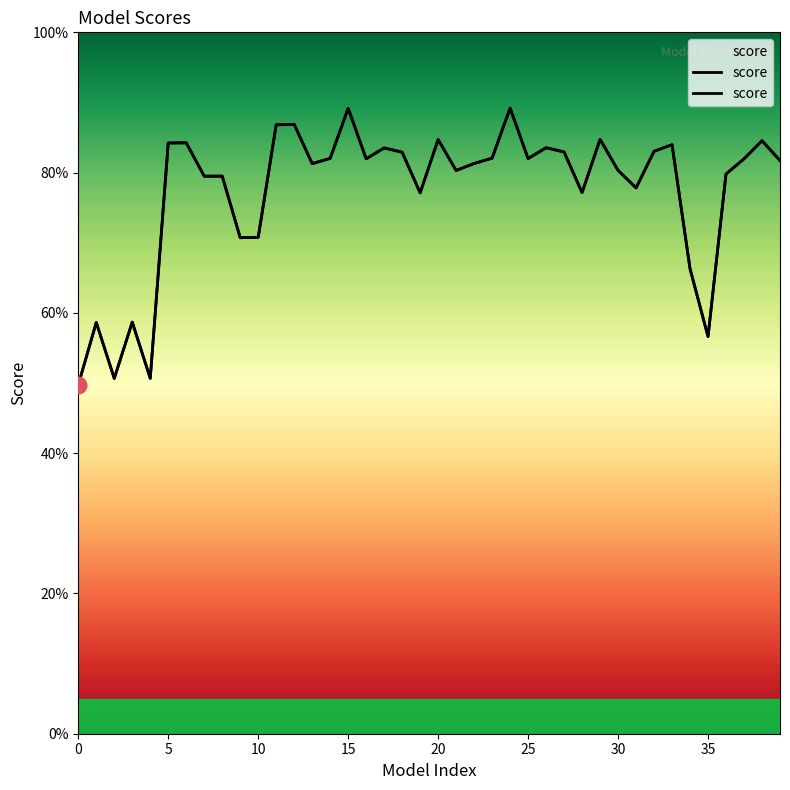

Is this an area chart (filled region under the line)?

No